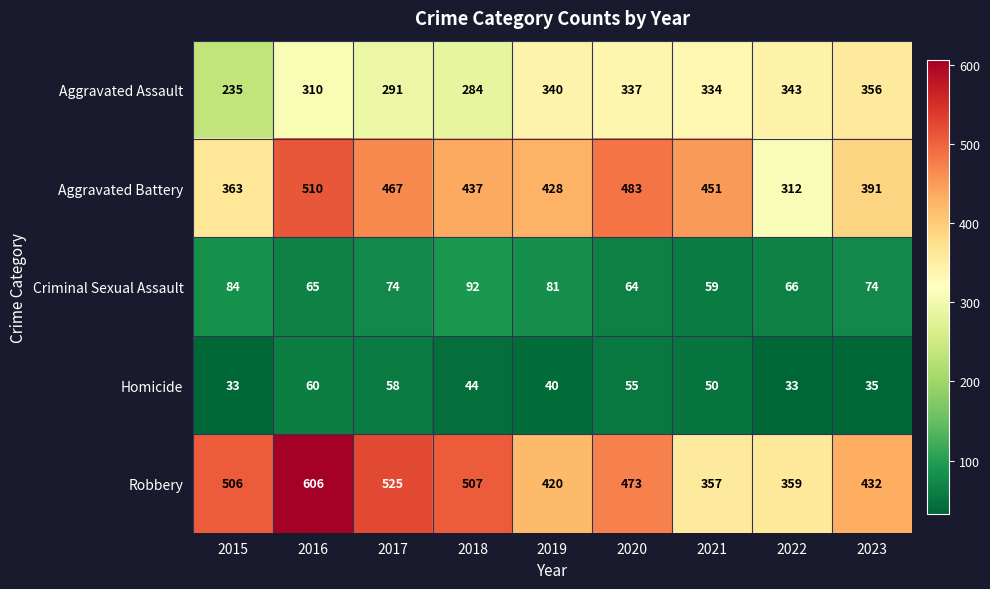

Which category has the highest value in the Homicide series?

2016